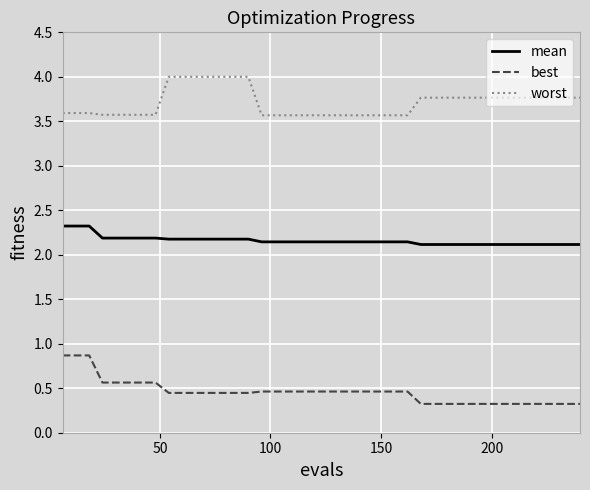

Rank the series by their average value, from lowest to highest.

best, mean, worst